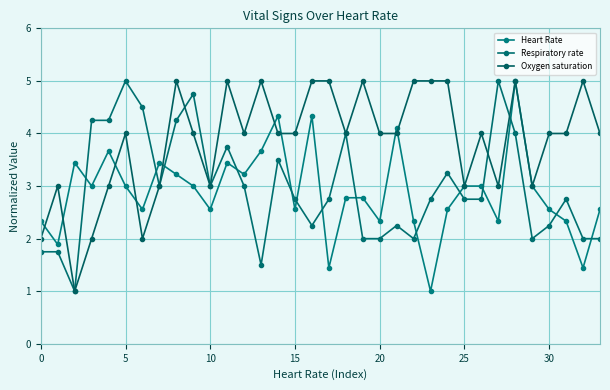

Does the chart have visible grid lines?

Yes